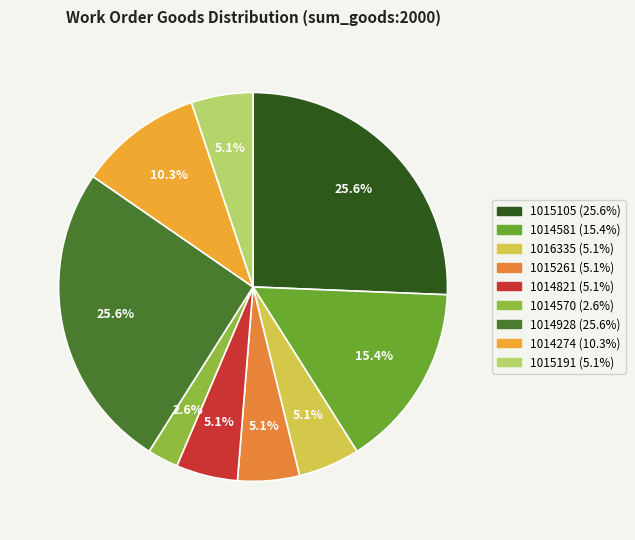

Does any single category account for the majority?

No